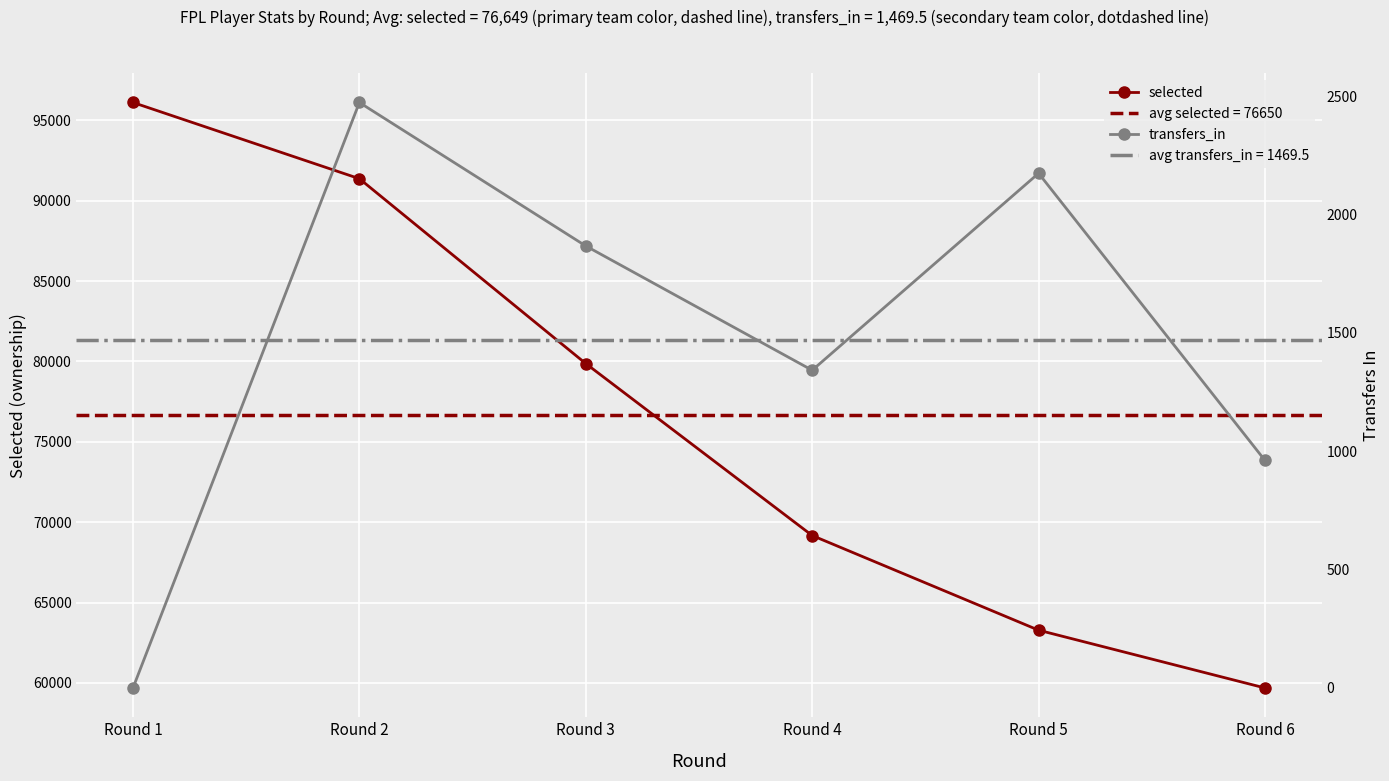

List the series in order of their peak value, lowest first.

transfers_in, selected